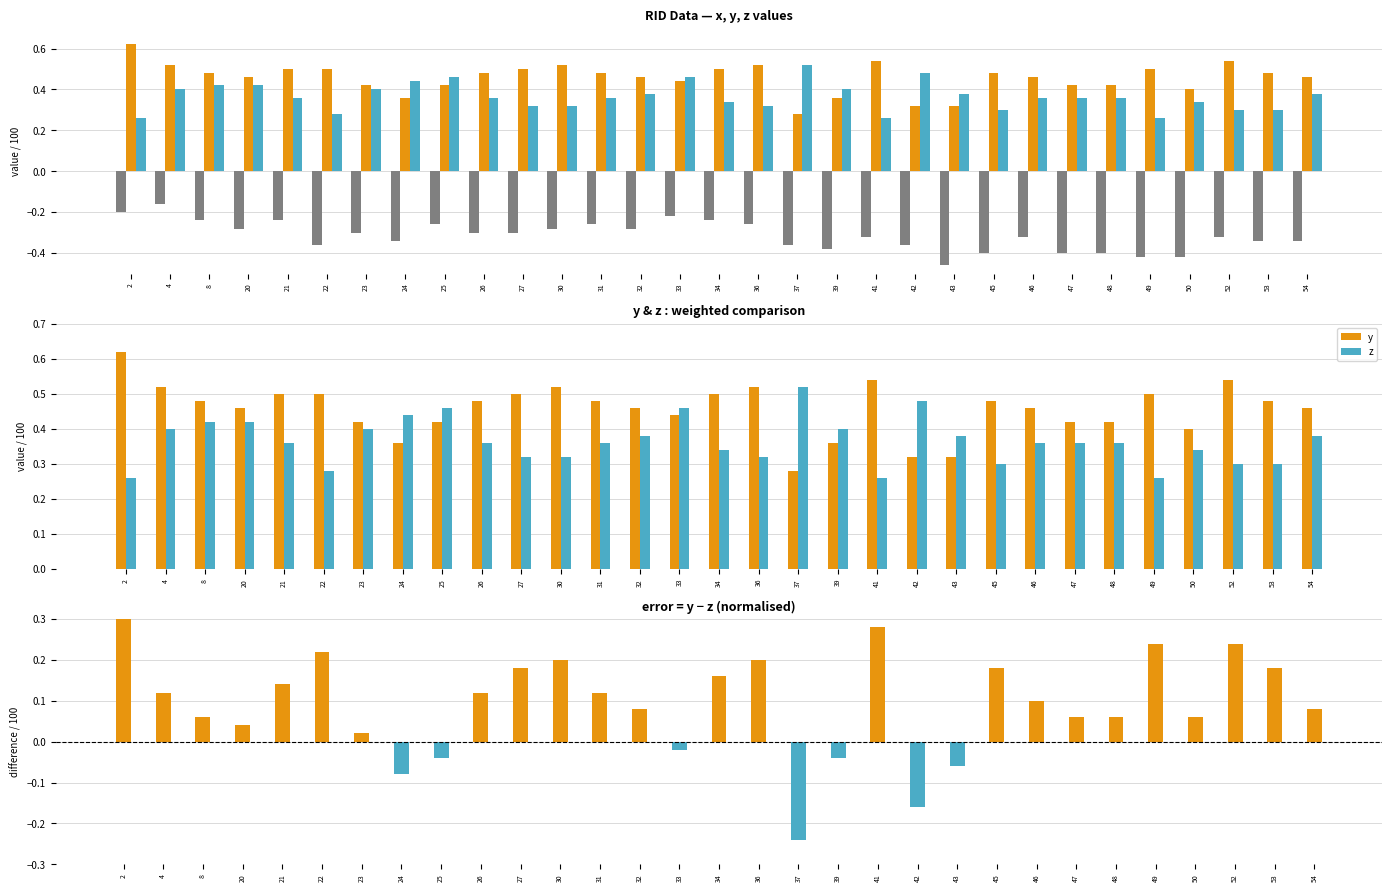

Are the bars grouped side by side (vs. stacked)?

Yes